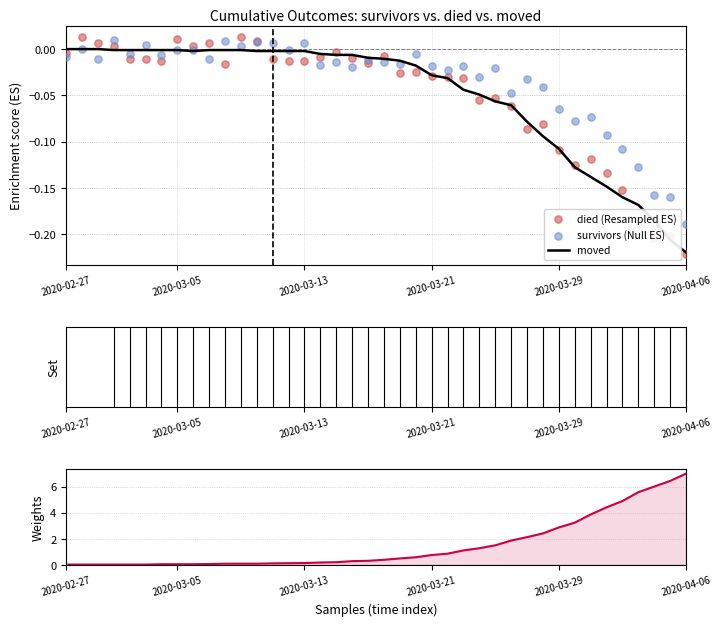

Is the value of survivors (Null ES) at 35 greater than the value of weights at 30?

No